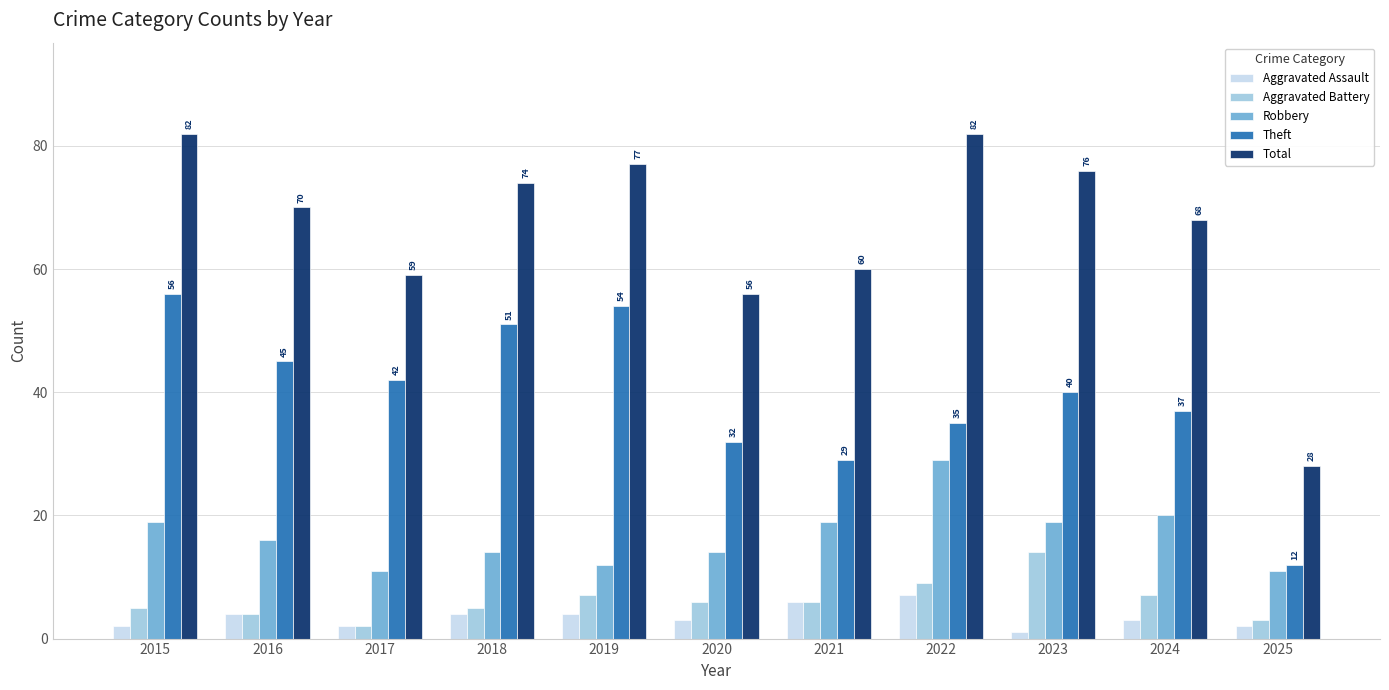

How many categories are shown in the chart?

11